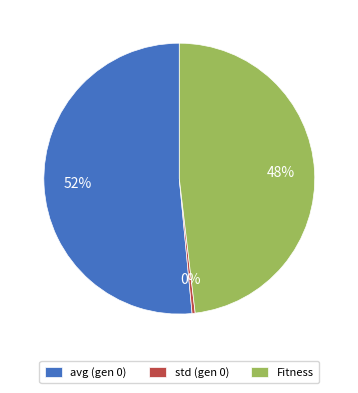

Approximately how many times larger is the value at avg (gen 0) compared to std (gen 0)?

139.2